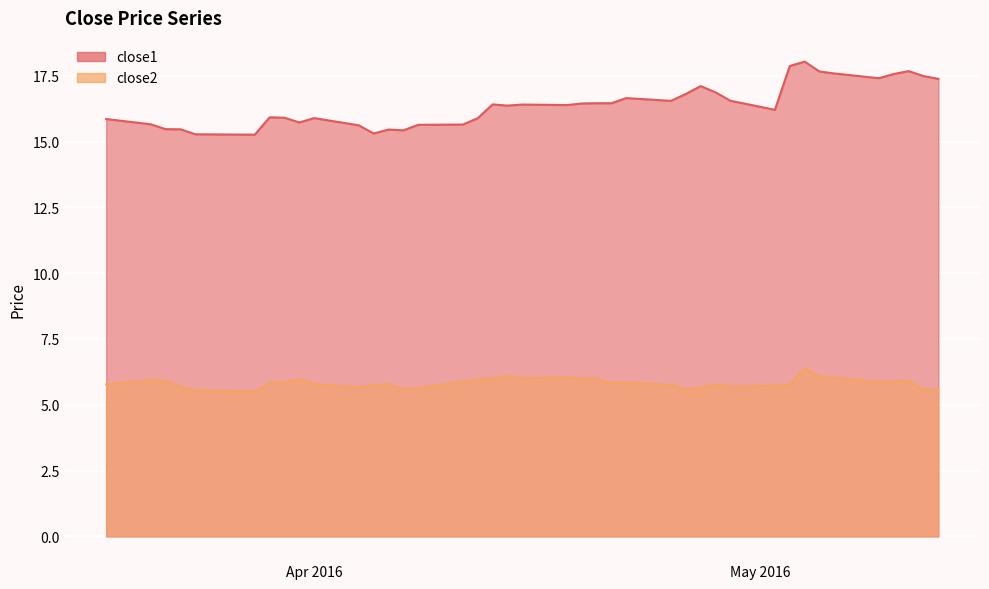

True or false: close1 has more than 1 interior local peaks.

True